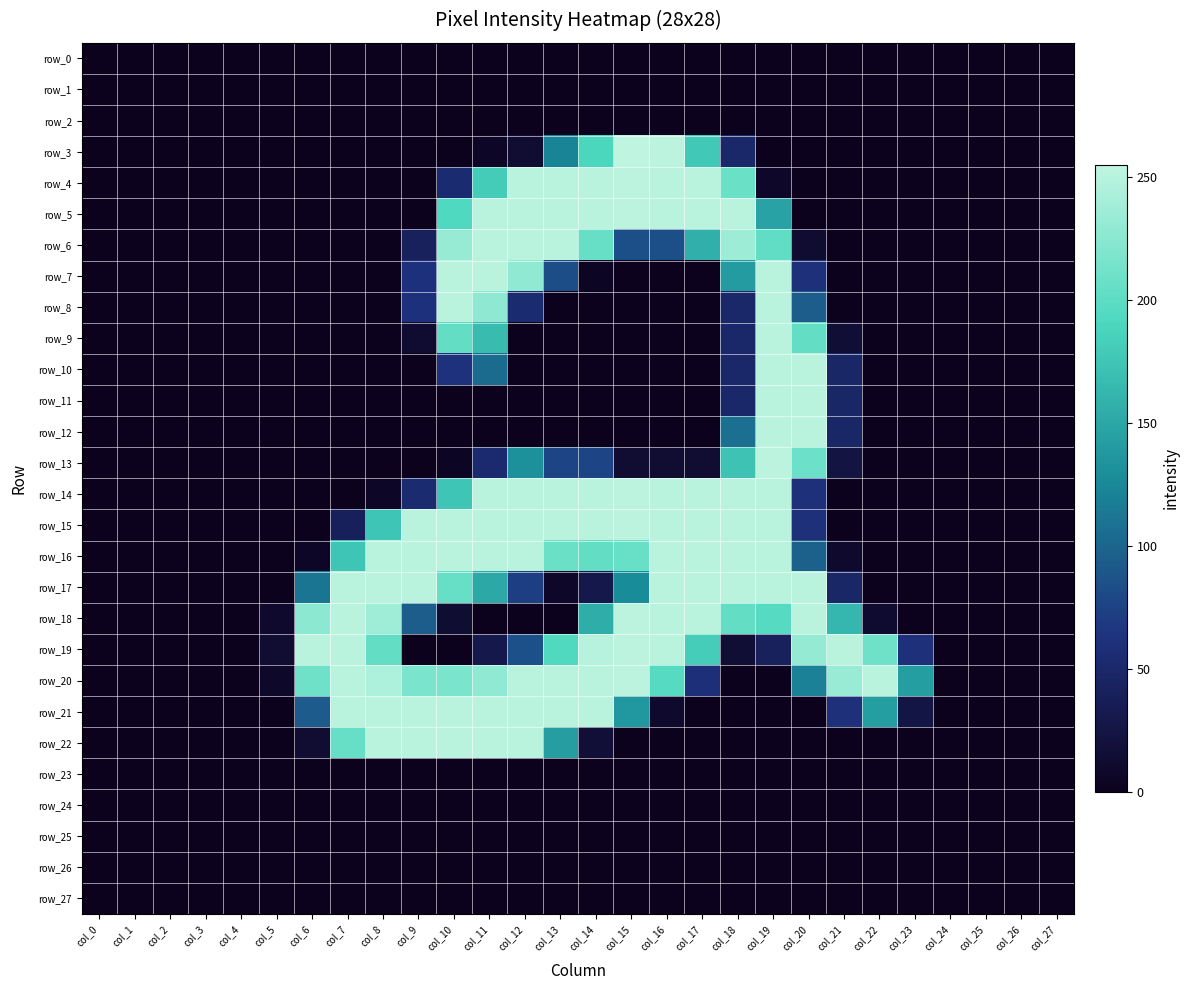

Between col_2 and col_0, which is larger?

col_2